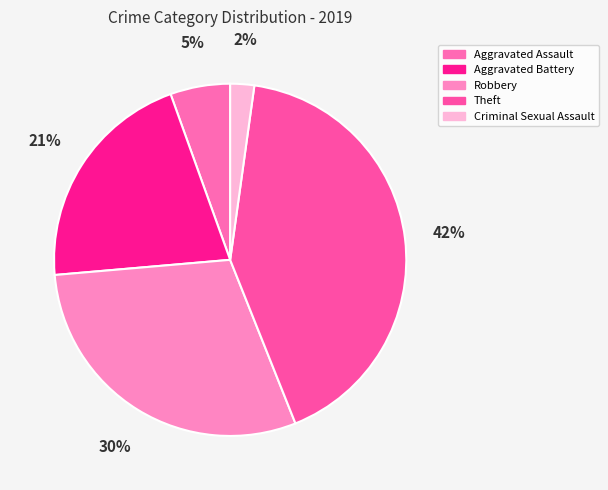

Is it true that Criminal Sexual Assault is 1% of the pie?

False